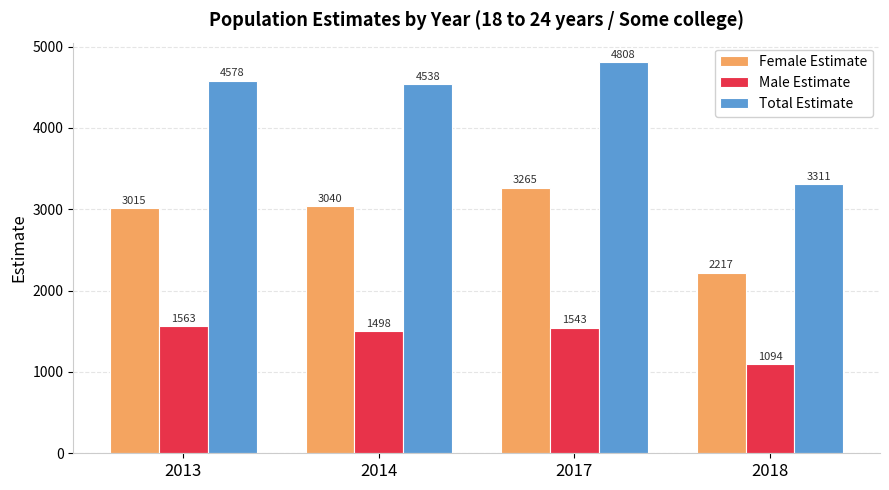

Which series has the widest spread of values?

Total Estimate